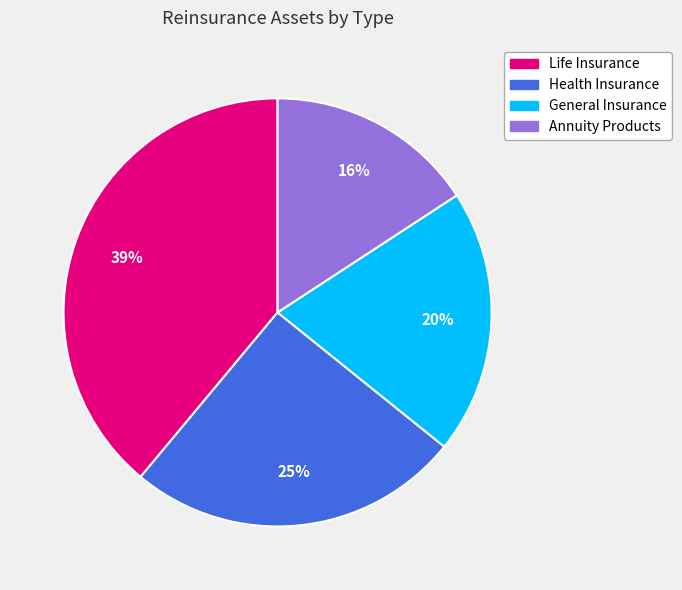

How many segments does this pie chart have?

4